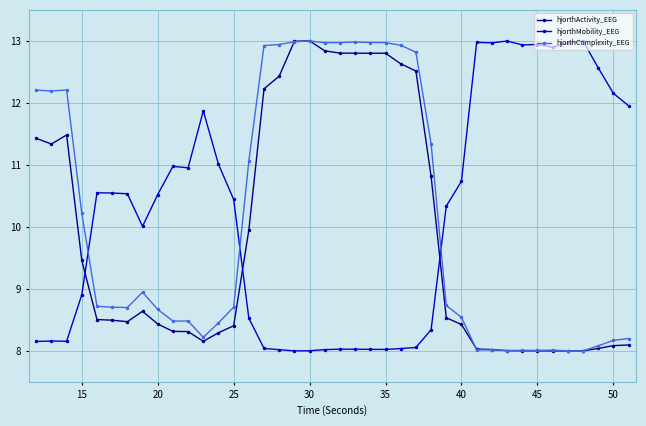

What is the maximum value for hjorthMobility_EEG?

13.0